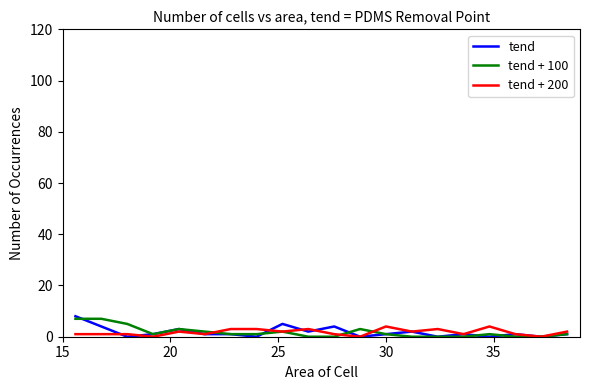

What is the maximum value shown in the chart?

8